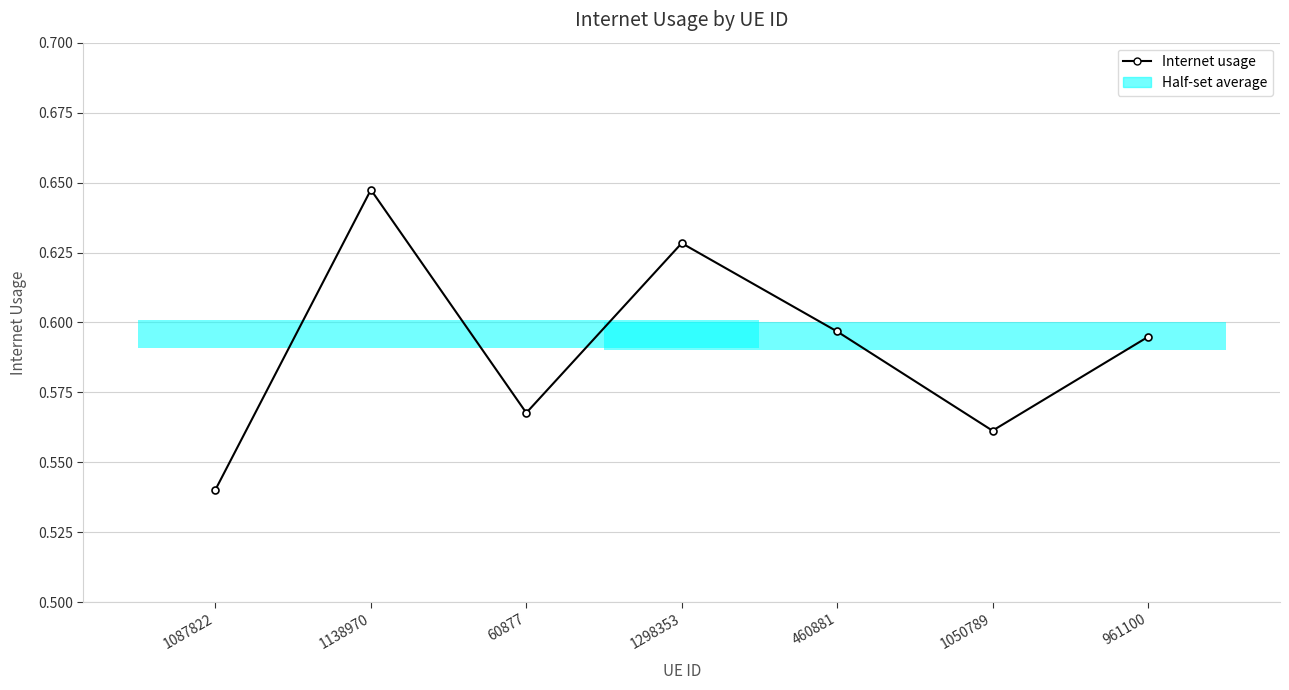

True or false: there are more than 1 points higher than both neighbors.

True